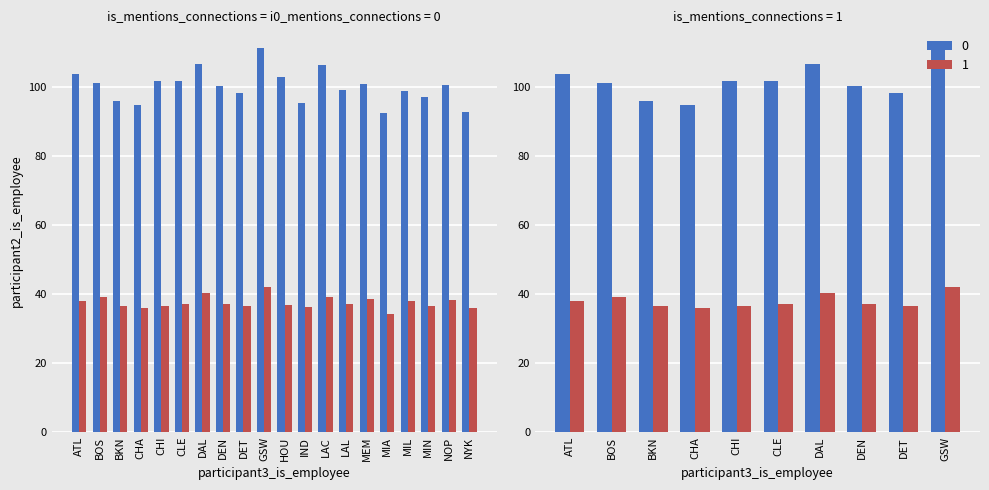

What are all the series names shown in the legend?

0, 1